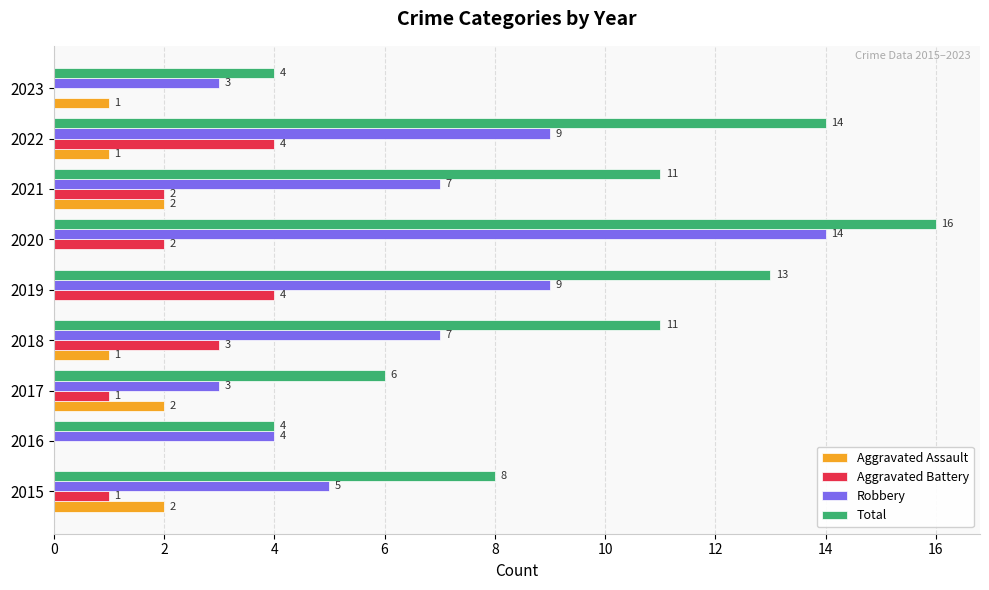

Count the number of data series in this chart.

4